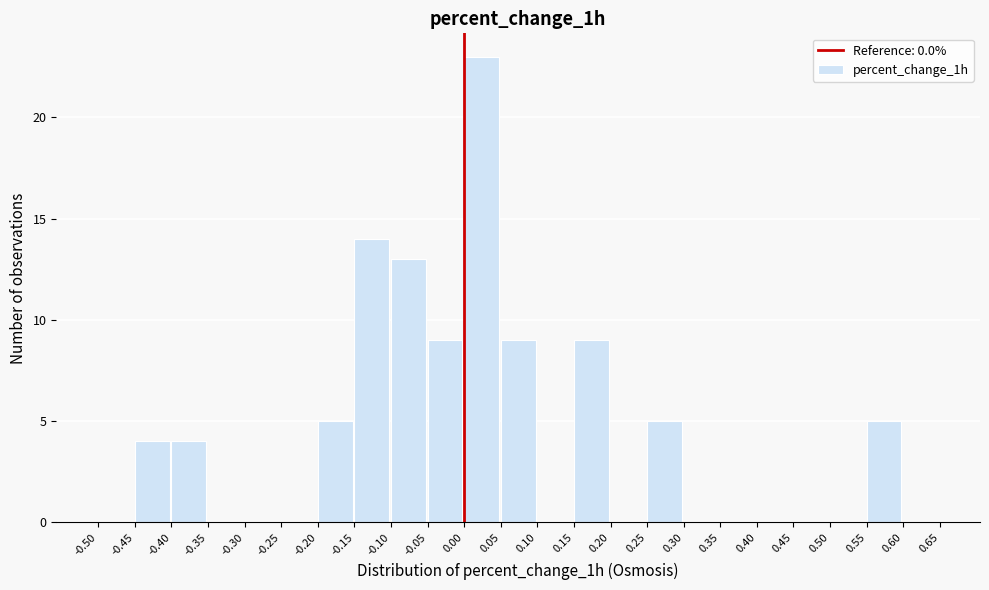

Reading left to right, transcribe this chart: for each bar, give the range it covers on the x-axis and its height. The values are not printed on the chart, so give them approximately, as read against the axis.

-0.50 to -0.45: 0
-0.45 to -0.40: 4
-0.40 to -0.35: 4
-0.35 to -0.30: 0
-0.30 to -0.25: 0
-0.25 to -0.20: 0
-0.20 to -0.15: 5
-0.15 to -0.10: 14
-0.10 to -0.05: 13
-0.05 to 0.00: 9
0.00 to 0.05: 23
0.05 to 0.10: 9
0.10 to 0.15: 0
0.15 to 0.20: 9
0.20 to 0.25: 0
0.25 to 0.30: 5
0.30 to 0.35: 0
0.35 to 0.40: 0
0.40 to 0.45: 0
0.45 to 0.50: 0
0.50 to 0.55: 0
0.55 to 0.60: 5
0.60 to 0.65: 0